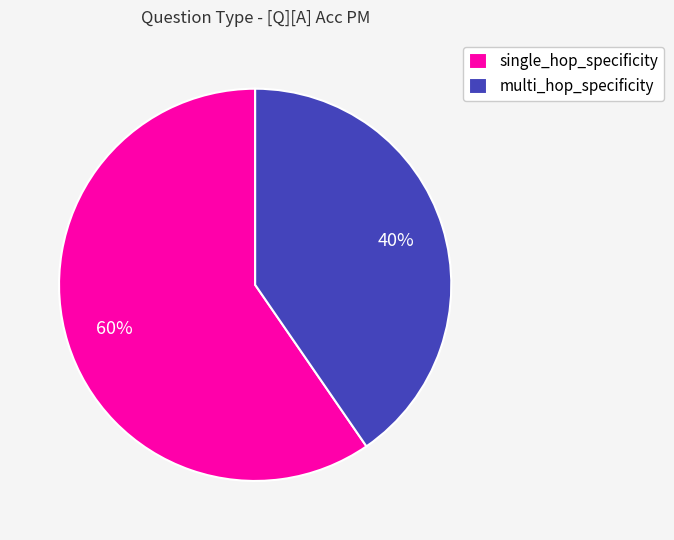

What is the largest slice in the pie chart?

single_hop_specificity